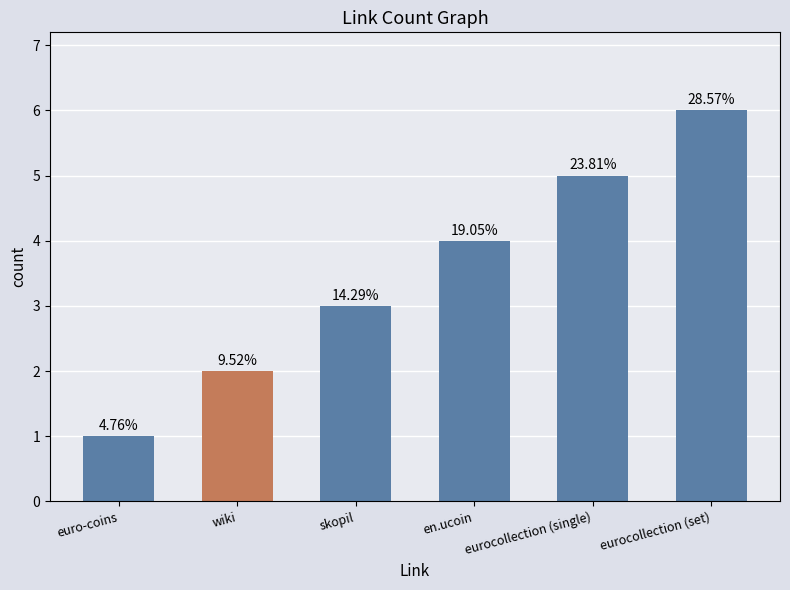

Reading left to right, extract all data points from this chart.

euro-coins=1	wiki=2	skopil=3	en.ucoin=4	eurocollection (single)=5	eurocollection (set)=6